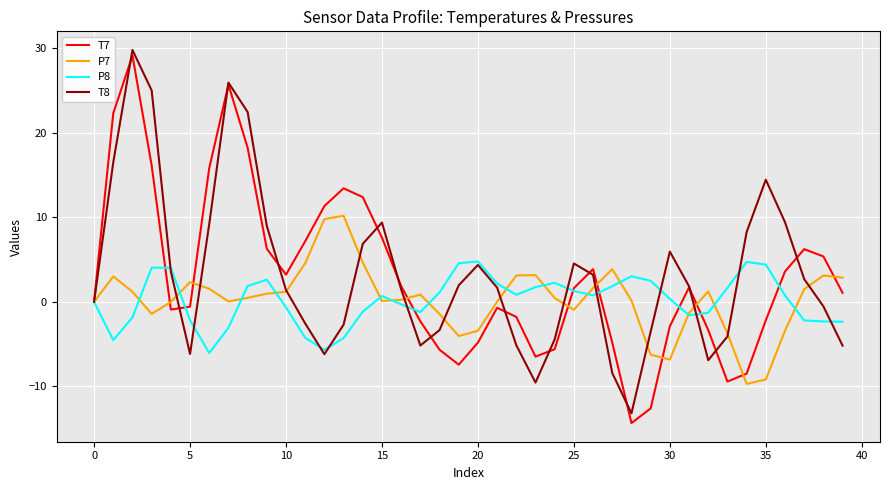

What is the sum of all T7 values?

119.7